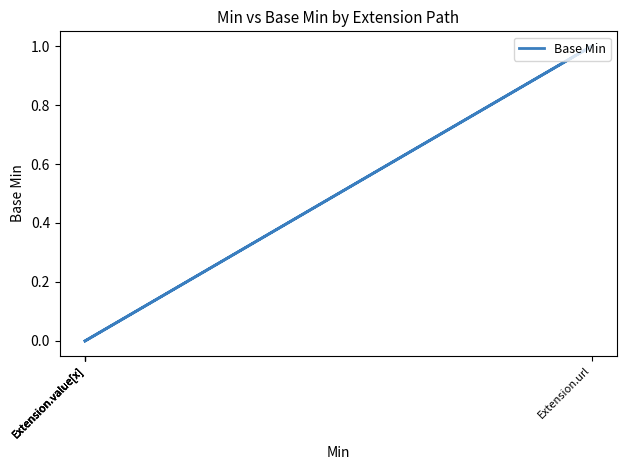

Is it true that the value at Extension.value[x] is 0?

True